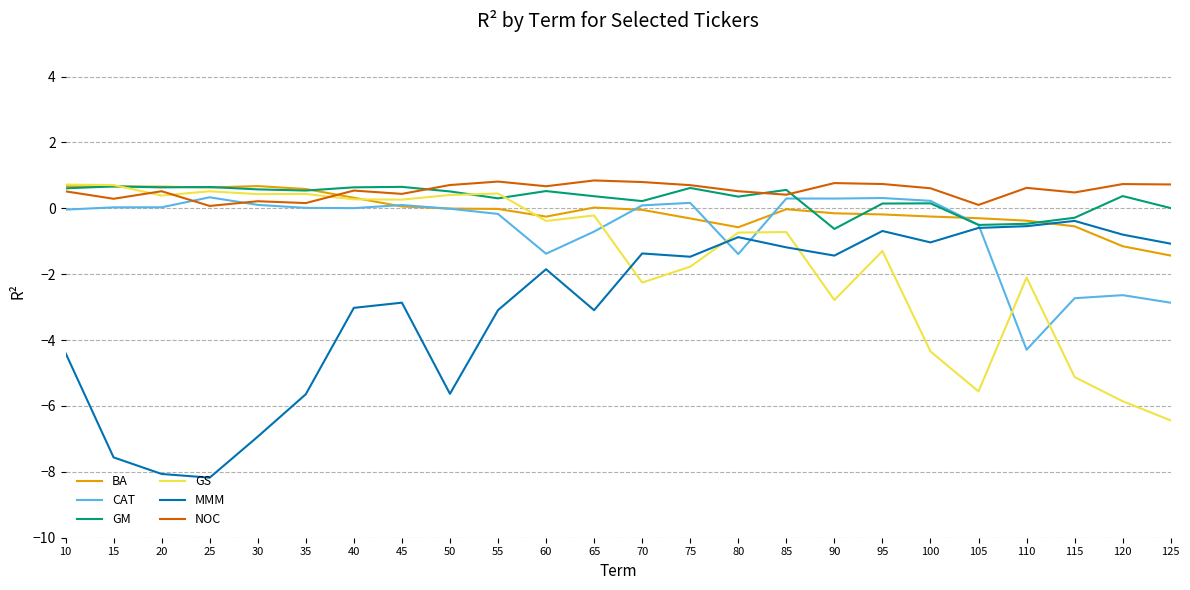

What is the smallest value displayed?

-8.2